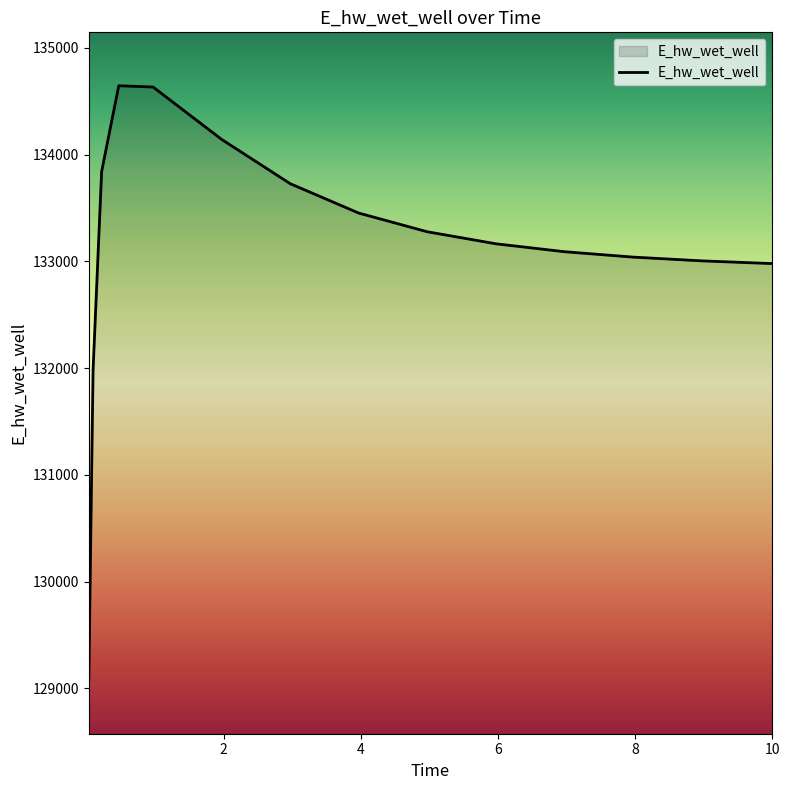

What is the difference between the maximum and minimum values?

5568.0